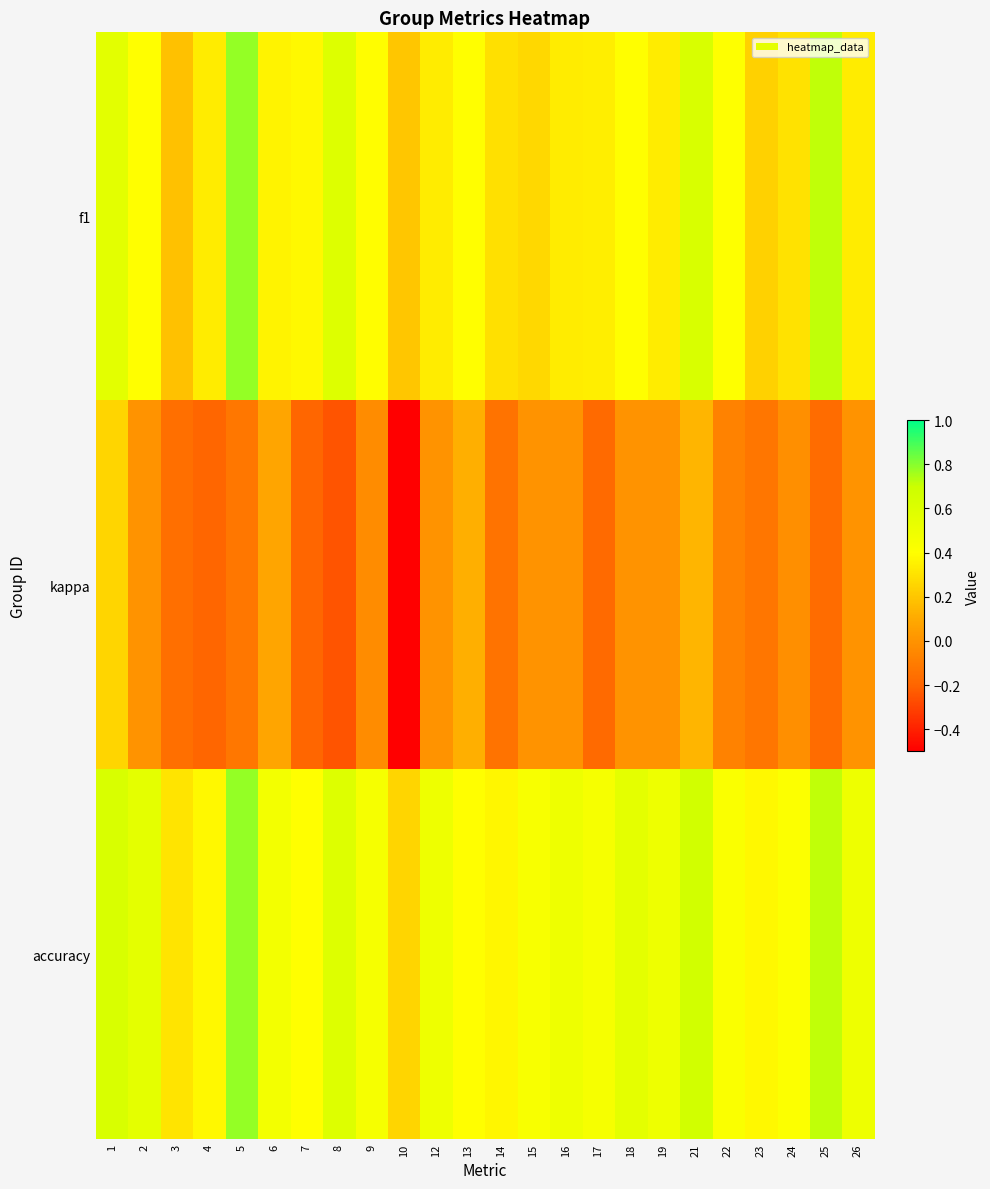

Which series has the widest spread of values?

kappa